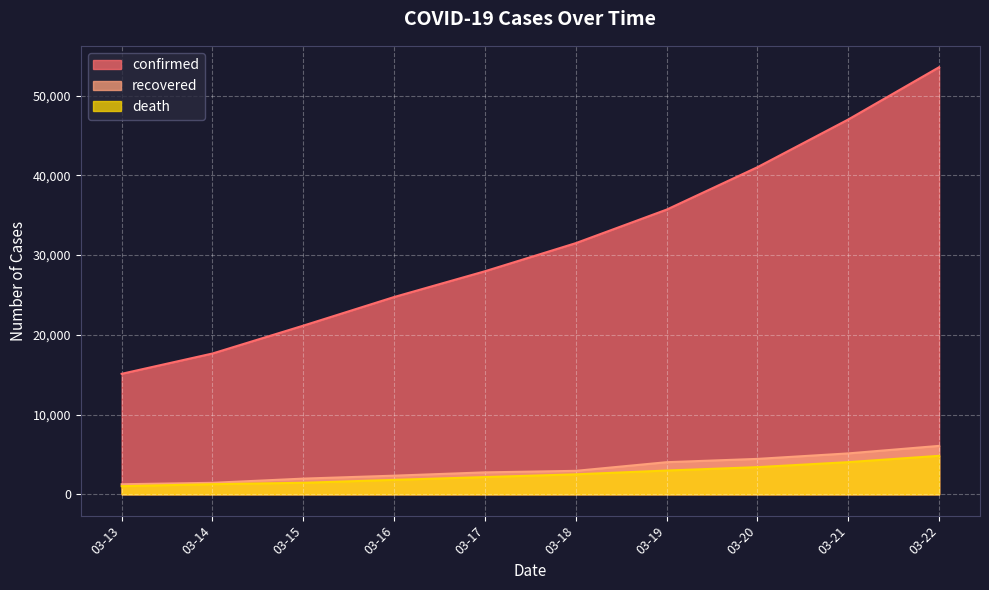

At how many categories does at least one series exceed 24330?

7